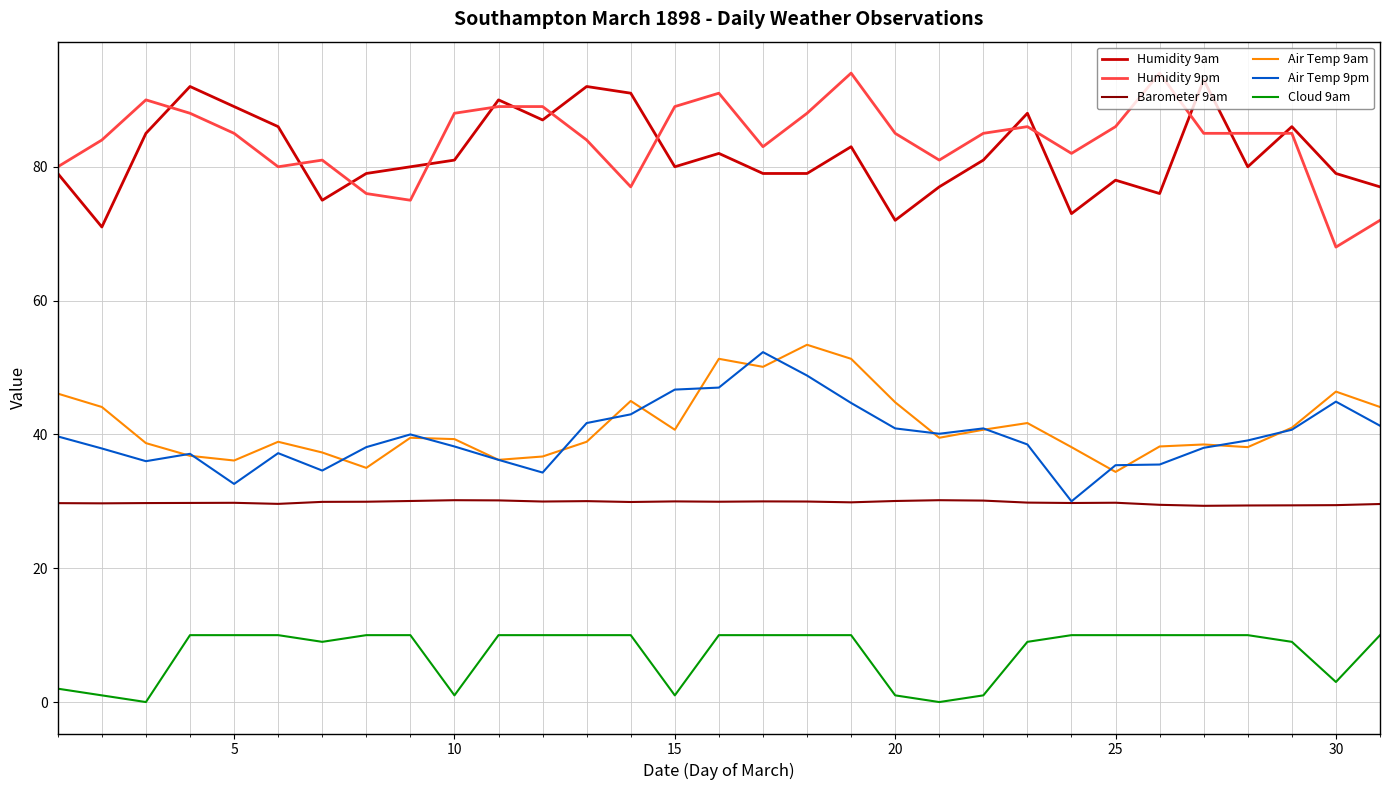

True or false: Cloud 9am and Air Temp 9pm intersect in this chart.

False